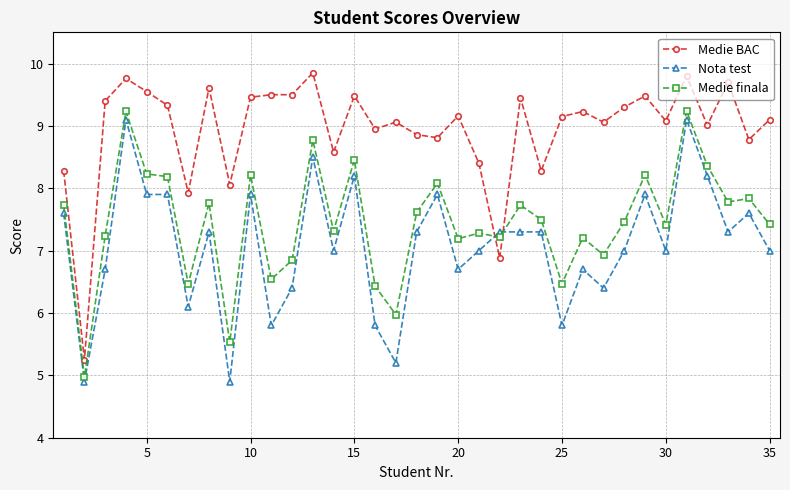

Which series has the widest spread of values?

Medie BAC